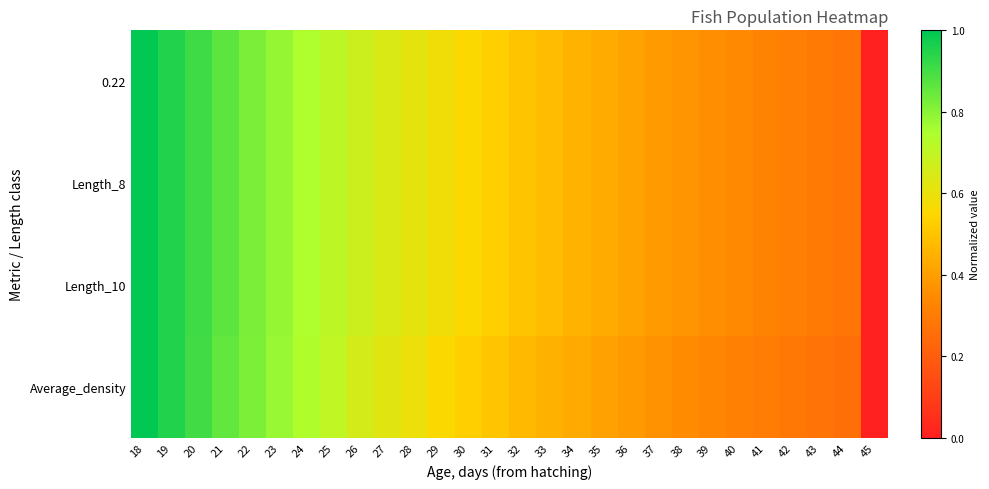

Reading right to left, extract all data points from this chart.

0.22: 45=0.0	44=0.3	43=0.3	42=0.3	41=0.3	40=0.3	39=0.4	38=0.4	37=0.4	36=0.4	35=0.4	34=0.5	33=0.5	32=0.5	31=0.5	30=0.6	29=0.6	28=0.6	27=0.6	26=0.7	25=0.7	24=0.7	23=0.8	22=0.8	21=0.9	20=0.9	19=1.0	18=1.0
Length_8: 45=0.0	44=0.3	43=0.3	42=0.3	41=0.3	40=0.3	39=0.4	38=0.4	37=0.4	36=0.4	35=0.4	34=0.5	33=0.5	32=0.5	31=0.5	30=0.6	29=0.6	28=0.6	27=0.6	26=0.7	25=0.7	24=0.7	23=0.8	22=0.8	21=0.9	20=0.9	19=1.0	18=1.0
Length_10: 45=0.0	44=0.3	43=0.3	42=0.3	41=0.3	40=0.3	39=0.4	38=0.4	37=0.4	36=0.4	35=0.4	34=0.5	33=0.5	32=0.5	31=0.5	30=0.6	29=0.6	28=0.6	27=0.6	26=0.7	25=0.7	24=0.7	23=0.8	22=0.8	21=0.9	20=0.9	19=1.0	18=1.0
Average_density: 45=0.0	44=0.3	43=0.3	42=0.3	41=0.3	40=0.3	39=0.3	38=0.4	37=0.4	36=0.4	35=0.4	34=0.4	33=0.5	32=0.5	31=0.5	30=0.5	29=0.6	28=0.6	27=0.6	26=0.7	25=0.7	24=0.7	23=0.8	22=0.8	21=0.9	20=0.9	19=1.0	18=1.0